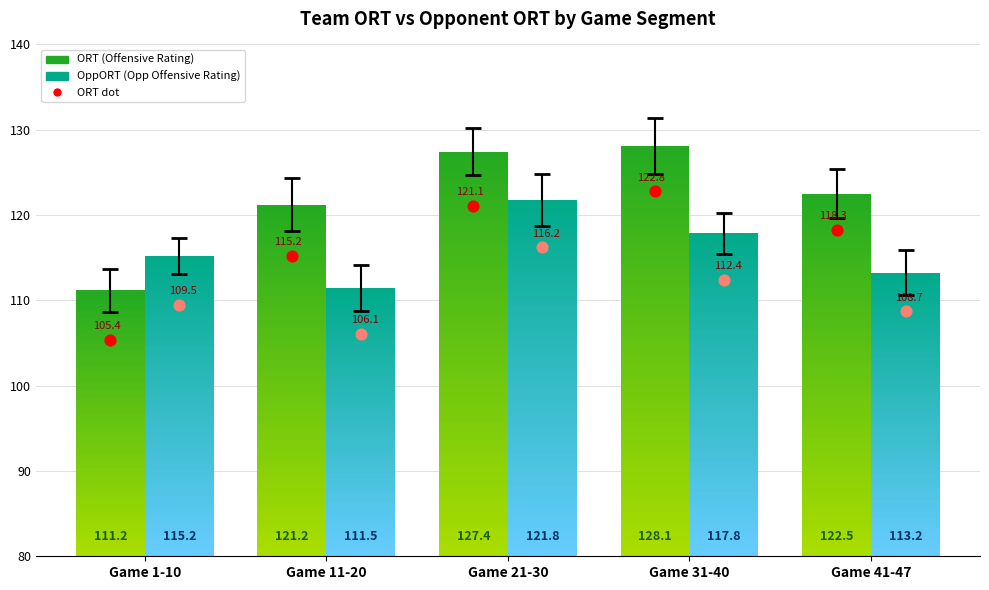

Which series has the largest total across all categories?

ORT dot